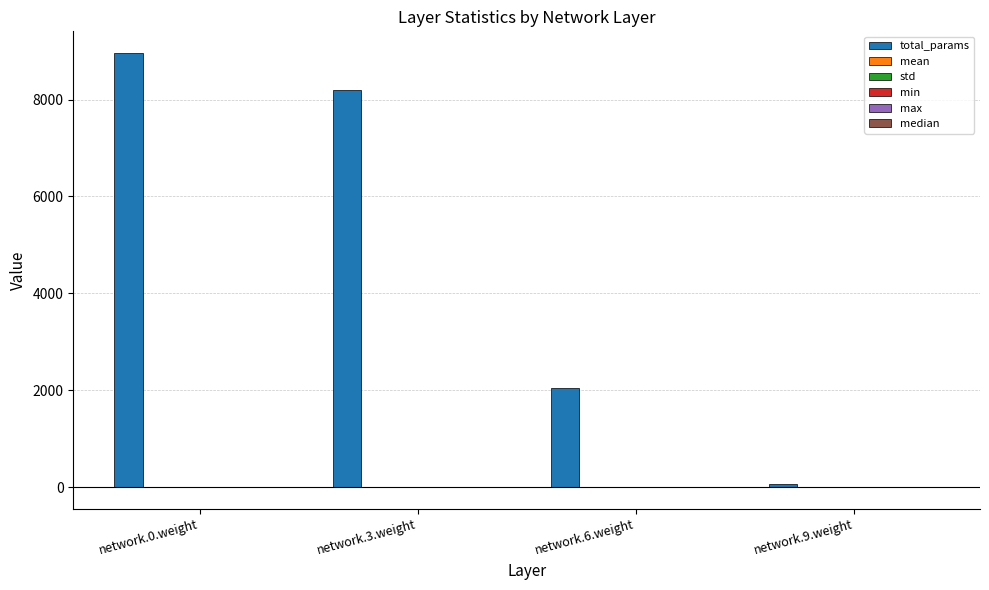

What is the greatest value displayed?

8960.0